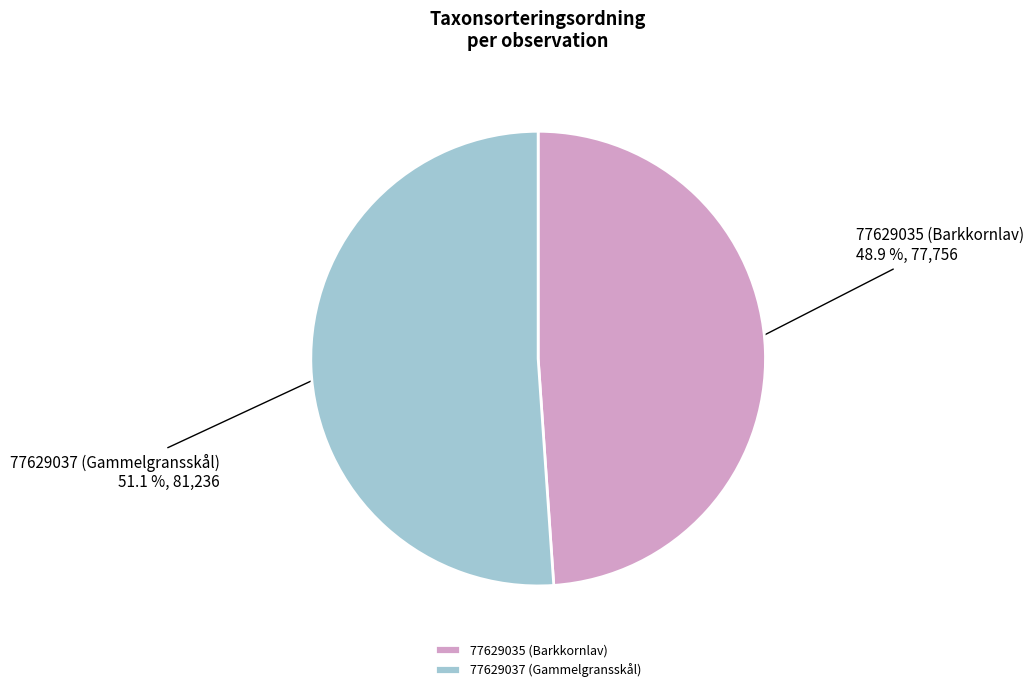

Approximately how many times larger is the value at 77629037 (Gammelgransskål) compared to 77629035 (Barkkornlav)?

1.0